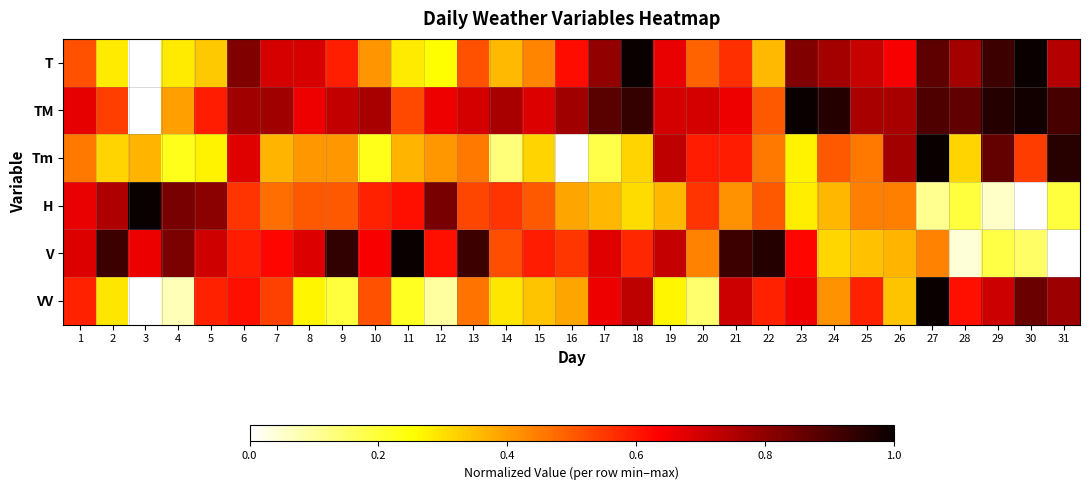

Which series has the largest total across all categories?

TM